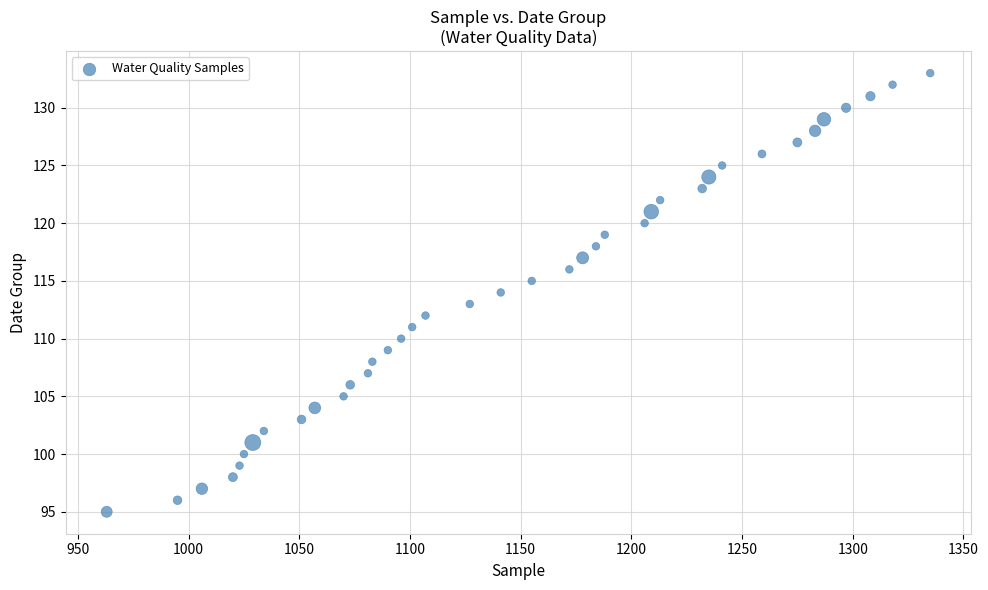

What is the range of Y values (max minus min)?

38